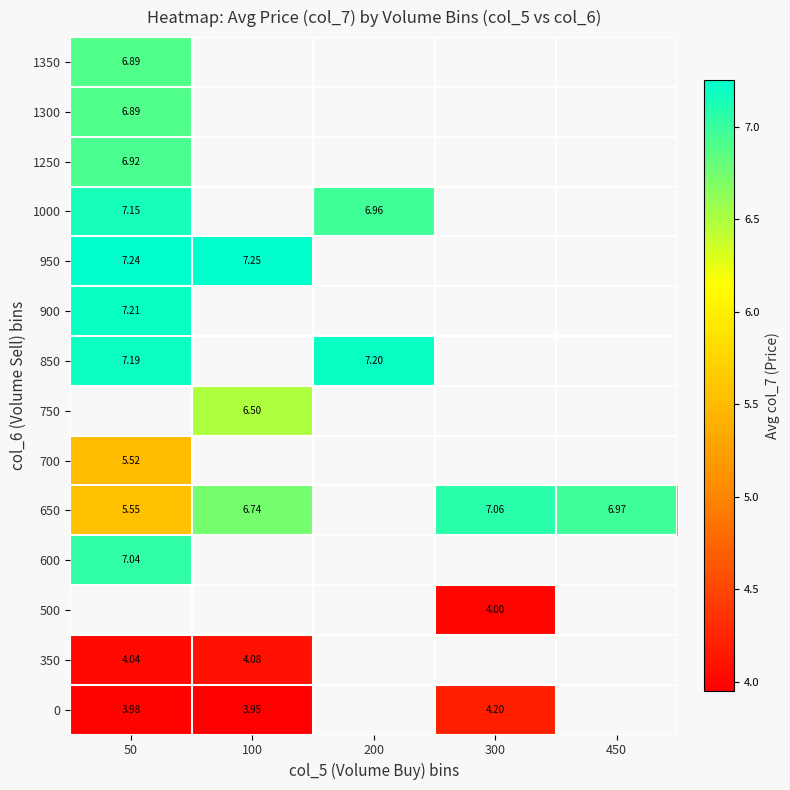

What is the greatest value displayed?

7.2